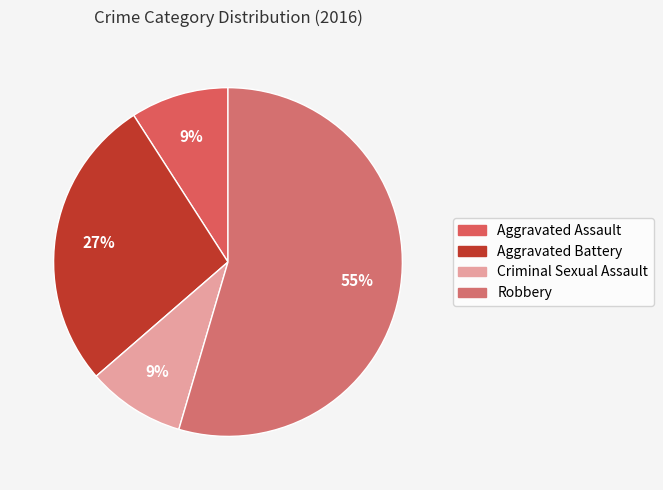

Is Criminal Sexual Assault the majority of the pie?

No